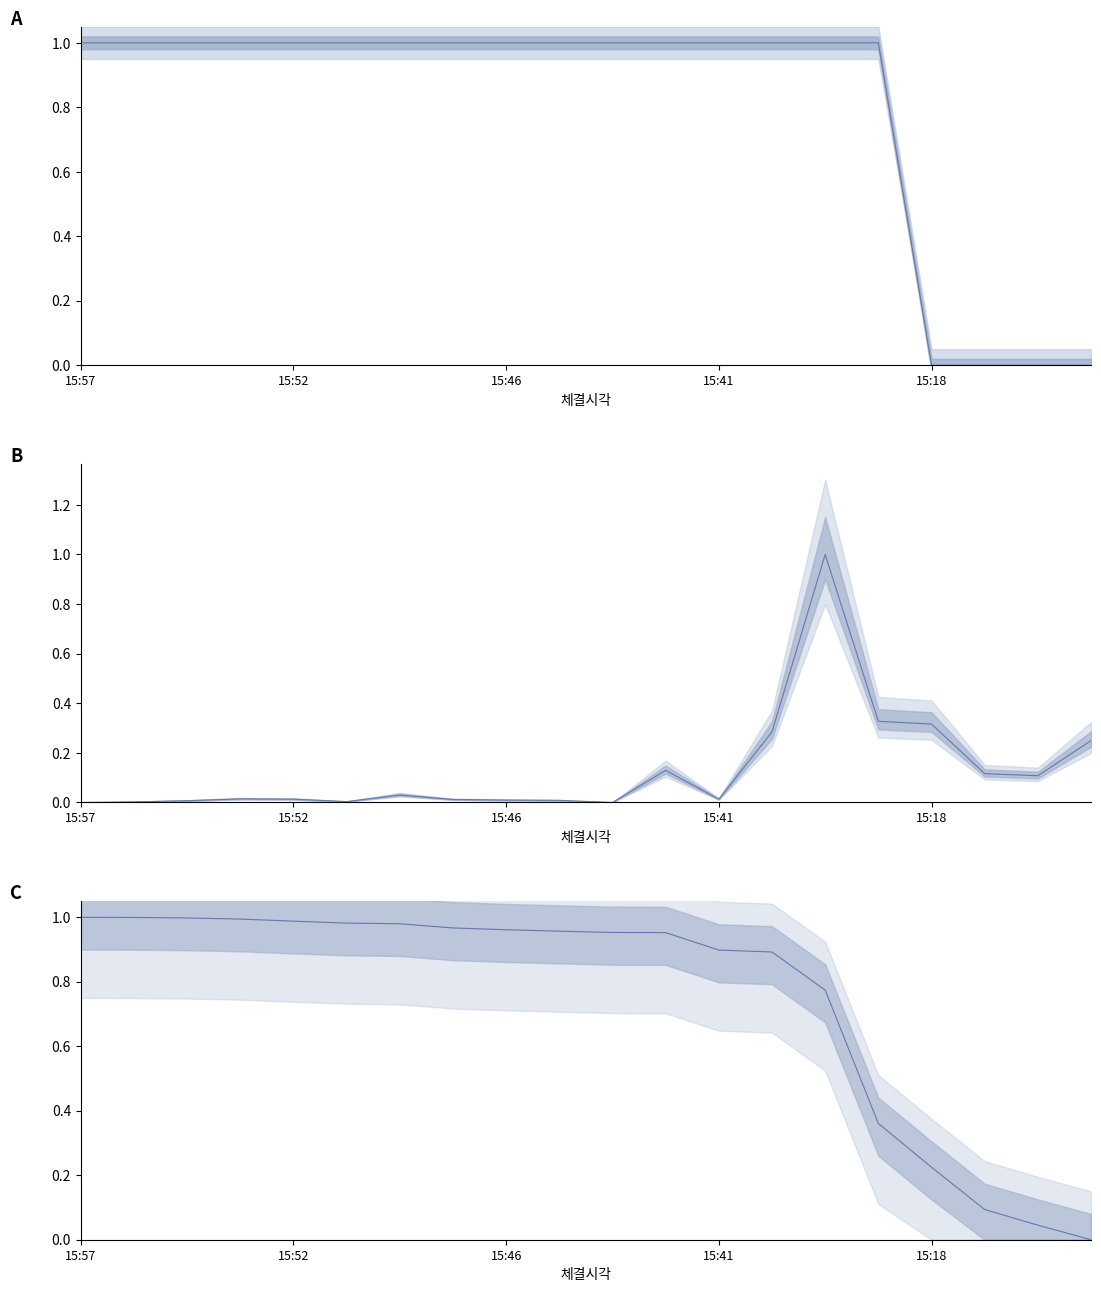

What is the value of the 거래량 point at the 12th from the left?

1.0